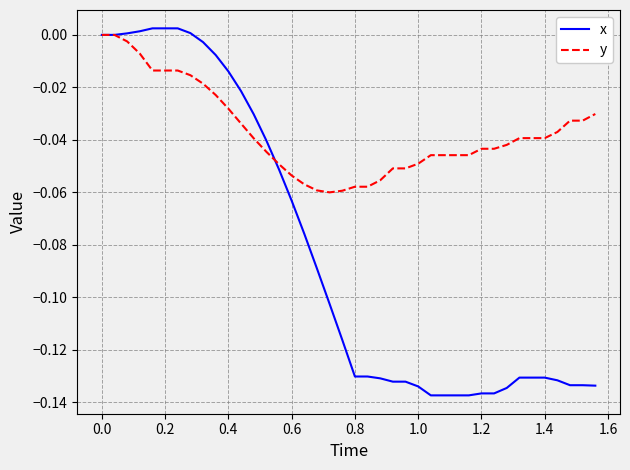

List the series in order of their overall mean, lowest first.

x, y